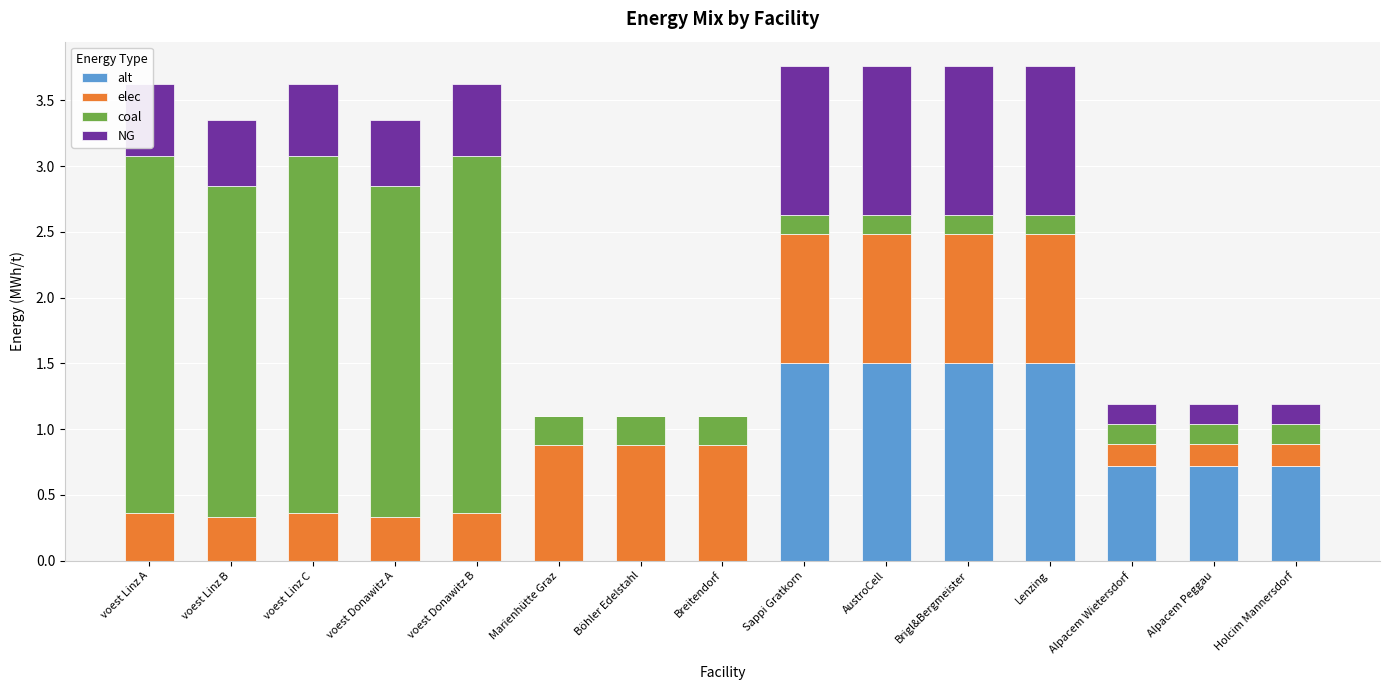

What is the total value across all series at Alpacem Peggau?

1.2